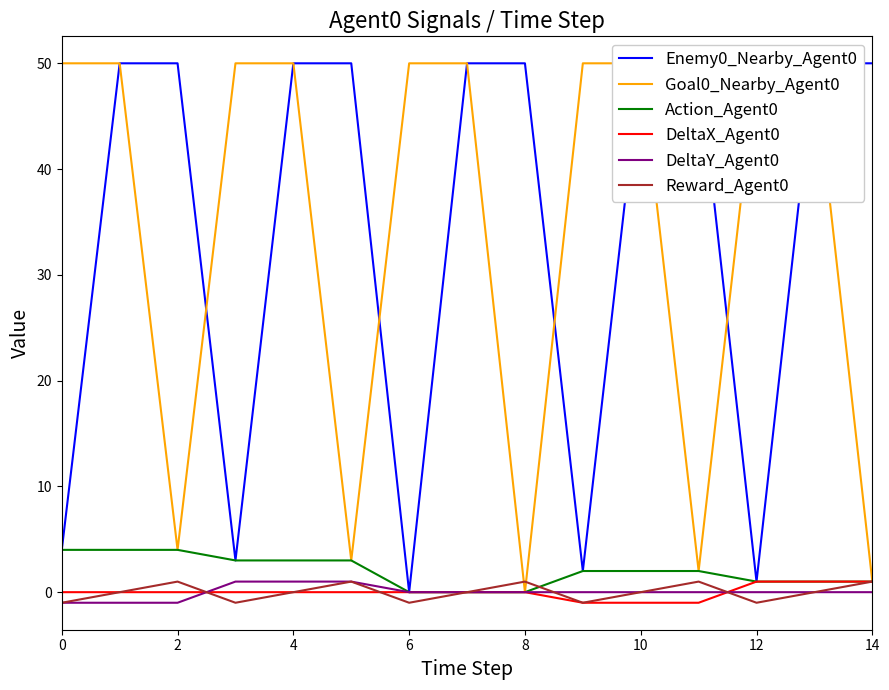

At which category does the chart reach its minimum across all series?

9